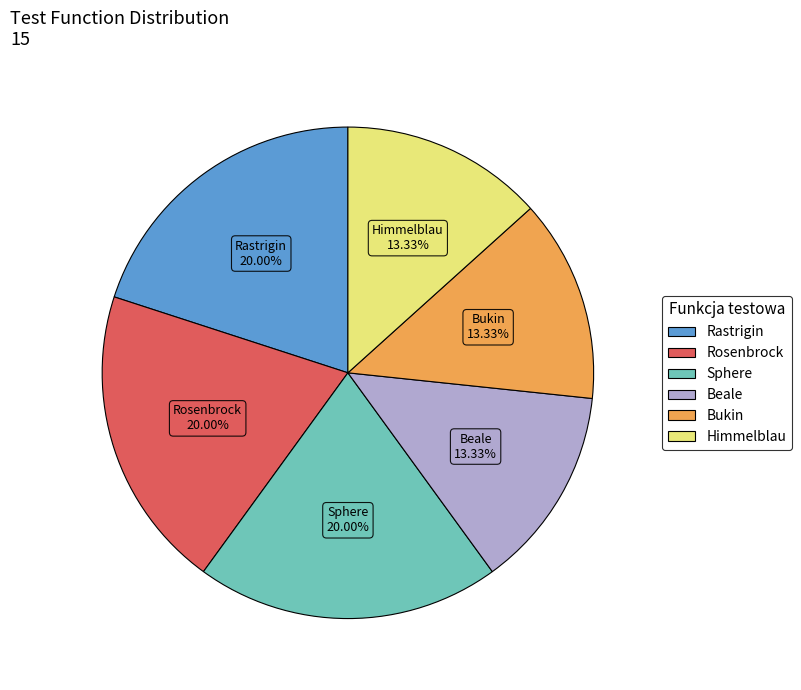

Does any single category account for the majority?

No